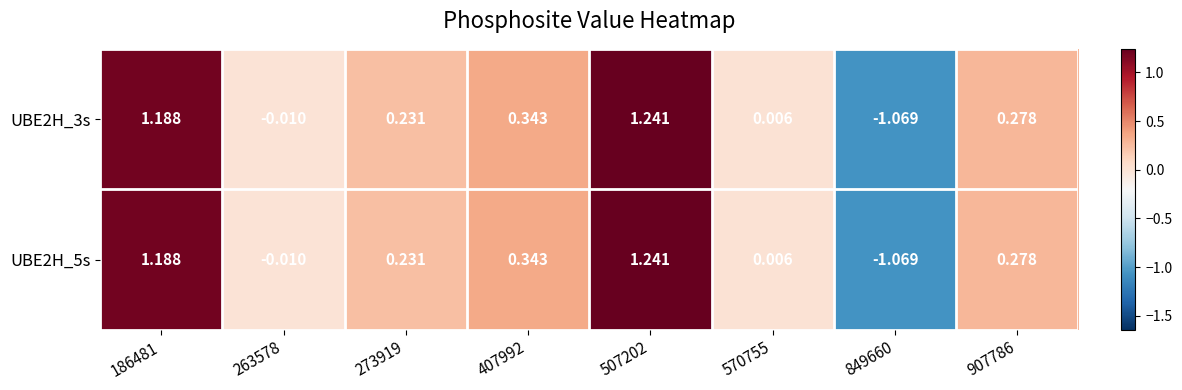

Is the value of UBE2H_5s at 263578 greater than the value of UBE2H_3s at 407992?

No